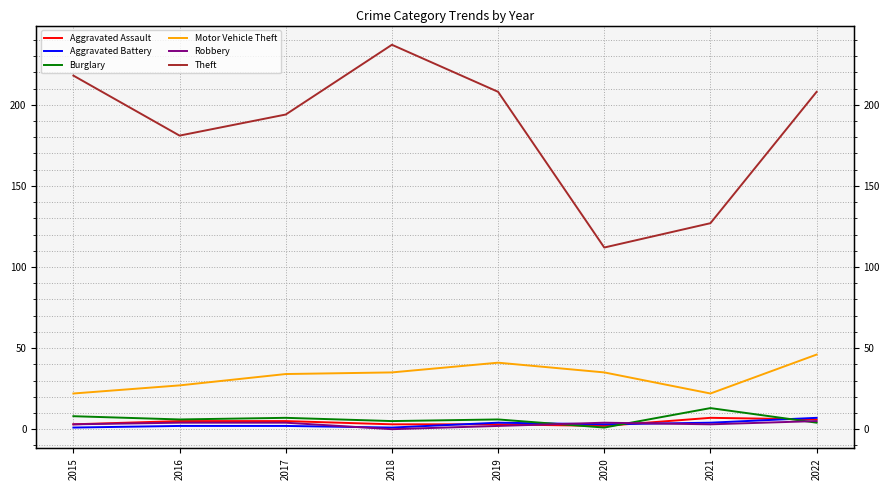

What is the total value across all series at 2020?

157